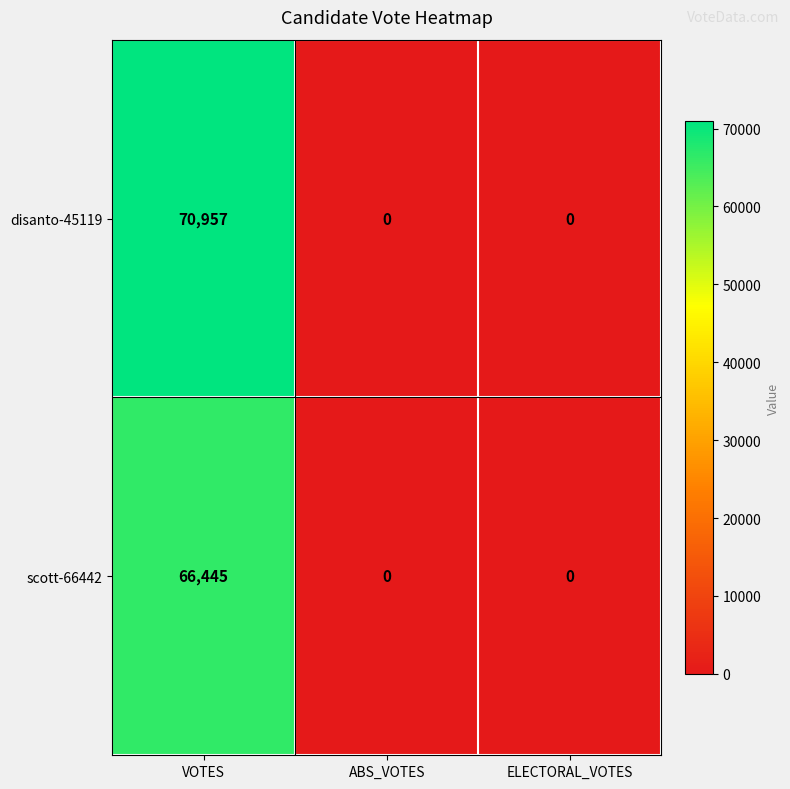

How many categories are shown in the chart?

3